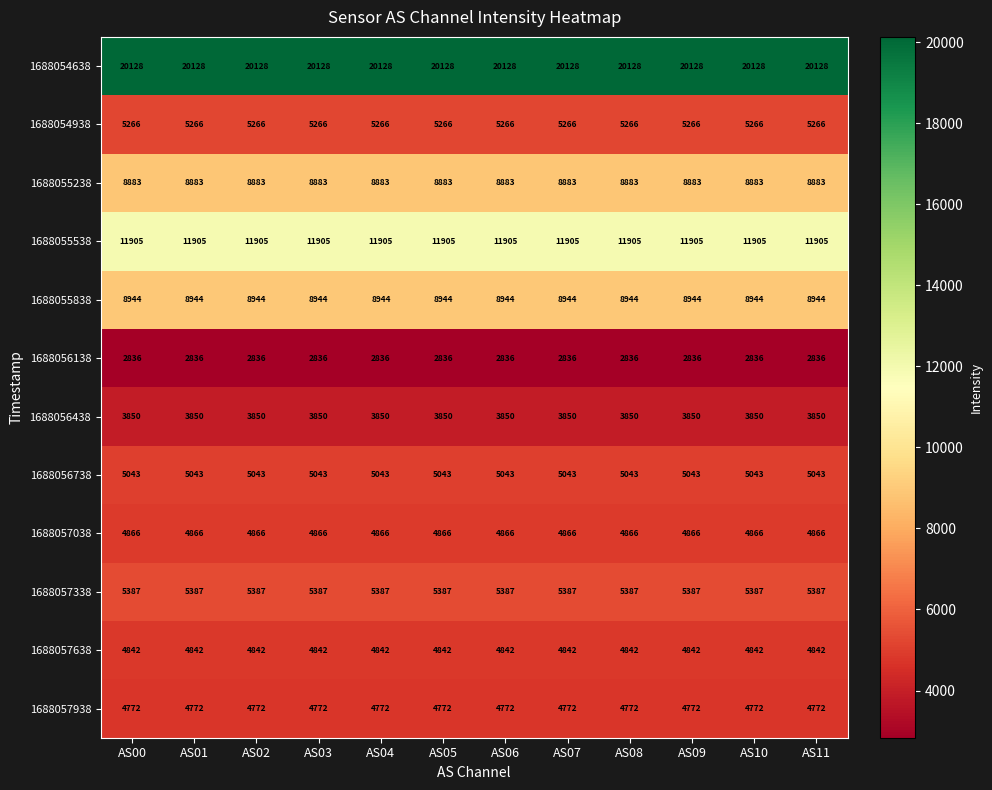

What is the minimum value for 1688057638?

4842